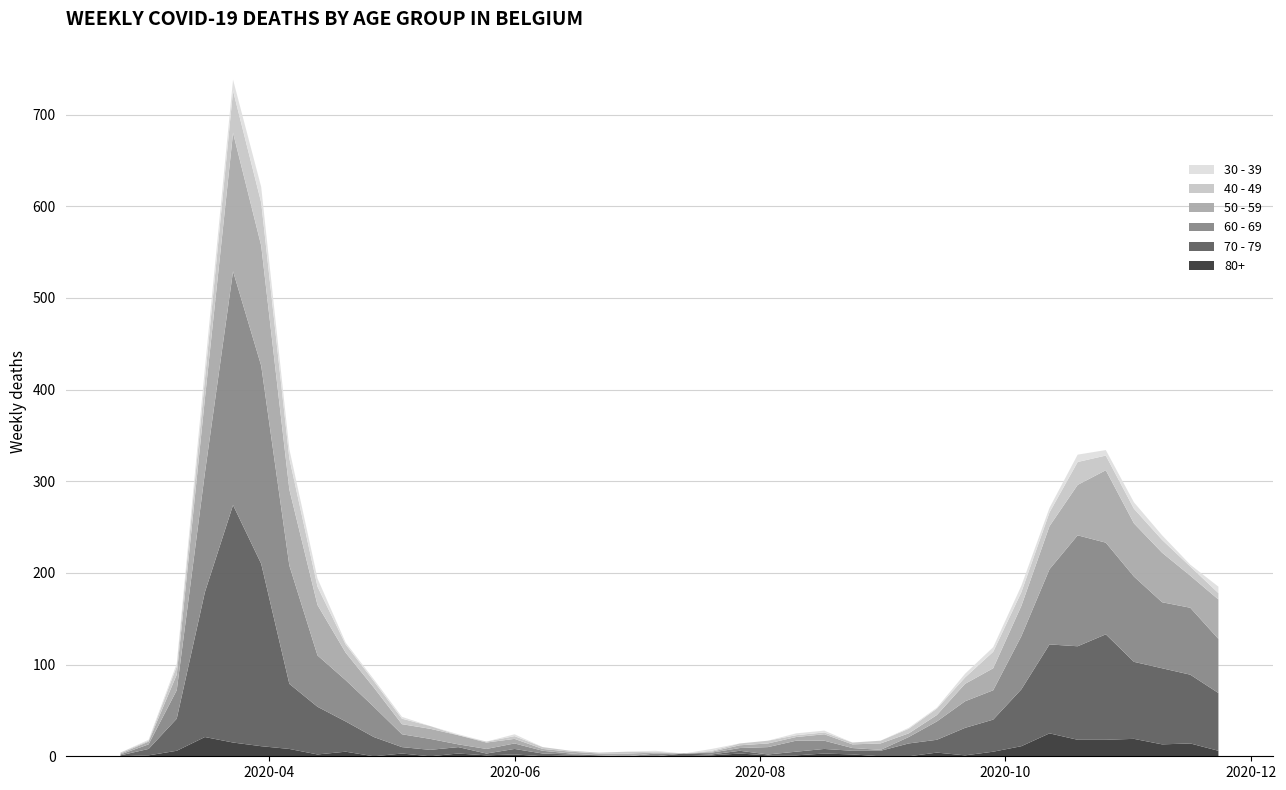

Reading left to right, list all the values displayed in this chart.

80+: 2020-02-24=0	2020-03-02=1	2020-03-09=6	2020-03-16=21	2020-03-23=15	2020-03-30=11	2020-04-06=8	2020-04-13=2	2020-04-20=5	2020-04-27=0	2020-05-04=3	2020-05-11=0	2020-05-18=3	2020-05-25=1	2020-06-01=2	2020-06-08=0	2020-06-15=1	2020-06-22=0	2020-06-29=0	2020-07-06=0	2020-07-13=0	2020-07-20=1	2020-07-27=3	2020-08-03=1	2020-08-10=1	2020-08-17=3	2020-08-24=2	2020-08-31=0	2020-09-07=0	2020-09-14=4	2020-09-21=1	2020-09-28=5	2020-10-05=11	2020-10-12=25	2020-10-19=18	2020-10-26=18	2020-11-02=19	2020-11-09=13	2020-11-16=14	2020-11-23=6
70 - 79: 2020-02-24=1	2020-03-02=7	2020-03-09=35	2020-03-16=158	2020-03-23=259	2020-03-30=199	2020-04-06=71	2020-04-13=52	2020-04-20=33	2020-04-27=21	2020-05-04=7	2020-05-11=7	2020-05-18=7	2020-05-25=2	2020-06-01=6	2020-06-08=3	2020-06-15=1	2020-06-22=1	2020-06-29=0	2020-07-06=0	2020-07-13=3	2020-07-20=1	2020-07-27=3	2020-08-03=1	2020-08-10=4	2020-08-17=5	2020-08-24=4	2020-08-31=6	2020-09-07=14	2020-09-14=14	2020-09-21=30	2020-09-28=35	2020-10-05=62	2020-10-12=97	2020-10-19=102	2020-10-26=115	2020-11-02=84	2020-11-09=83	2020-11-16=75	2020-11-23=63
60 - 69: 2020-02-24=1	2020-03-02=5	2020-03-09=31	2020-03-16=130	2020-03-23=255	2020-03-30=216	2020-04-06=129	2020-04-13=56	2020-04-20=45	2020-04-27=33	2020-05-04=14	2020-05-11=12	2020-05-18=3	2020-05-25=5	2020-06-01=6	2020-06-08=3	2020-06-15=1	2020-06-22=0	2020-06-29=0	2020-07-06=3	2020-07-13=0	2020-07-20=2	2020-07-27=3	2020-08-03=8	2020-08-10=12	2020-08-17=9	2020-08-24=3	2020-08-31=1	2020-09-07=7	2020-09-14=20	2020-09-21=29	2020-09-28=32	2020-10-05=58	2020-10-12=82	2020-10-19=121	2020-10-26=100	2020-11-02=93	2020-11-09=72	2020-11-16=73	2020-11-23=59
50 - 59: 2020-02-24=1	2020-03-02=3	2020-03-09=17	2020-03-16=81	2020-03-23=151	2020-03-30=131	2020-04-06=83	2020-04-13=55	2020-04-20=30	2020-04-27=21	2020-05-04=11	2020-05-11=11	2020-05-18=10	2020-05-25=7	2020-06-01=5	2020-06-08=2	2020-06-15=2	2020-06-22=2	2020-06-29=3	2020-07-06=1	2020-07-13=0	2020-07-20=1	2020-07-27=3	2020-08-03=4	2020-08-10=4	2020-08-17=7	2020-08-24=4	2020-08-31=7	2020-09-07=4	2020-09-14=7	2020-09-21=19	2020-09-28=24	2020-10-05=33	2020-10-12=47	2020-10-19=55	2020-10-26=79	2020-11-02=58	2020-11-09=54	2020-11-16=35	2020-11-23=43
40 - 49: 2020-02-24=1	2020-03-02=1	2020-03-09=9	2020-03-16=21	2020-03-23=46	2020-03-30=47	2020-04-06=34	2020-04-13=20	2020-04-20=9	2020-04-27=7	2020-05-04=6	2020-05-11=3	2020-05-18=0	2020-05-25=1	2020-06-01=3	2020-06-08=2	2020-06-15=1	2020-06-22=1	2020-06-29=2	2020-07-06=1	2020-07-13=0	2020-07-20=1	2020-07-27=2	2020-08-03=3	2020-08-10=2	2020-08-17=2	2020-08-24=2	2020-08-31=3	2020-09-07=5	2020-09-14=7	2020-09-21=7	2020-09-28=18	2020-10-05=15	2020-10-12=15	2020-10-19=25	2020-10-26=16	2020-11-02=16	2020-11-09=14	2020-11-16=10	2020-11-23=7
30 - 39: 2020-02-24=0	2020-03-02=1	2020-03-09=3	2020-03-16=12	2020-03-23=12	2020-03-30=17	2020-04-06=10	2020-04-13=9	2020-04-20=2	2020-04-27=2	2020-05-04=2	2020-05-11=0	2020-05-18=1	2020-05-25=0	2020-06-01=2	2020-06-08=0	2020-06-15=0	2020-06-22=0	2020-06-29=0	2020-07-06=1	2020-07-13=0	2020-07-20=2	2020-07-27=0	2020-08-03=0	2020-08-10=2	2020-08-17=2	2020-08-24=0	2020-08-31=0	2020-09-07=1	2020-09-14=1	2020-09-21=4	2020-09-28=5	2020-10-05=7	2020-10-12=5	2020-10-19=8	2020-10-26=6	2020-11-02=7	2020-11-09=5	2020-11-16=2	2020-11-23=7